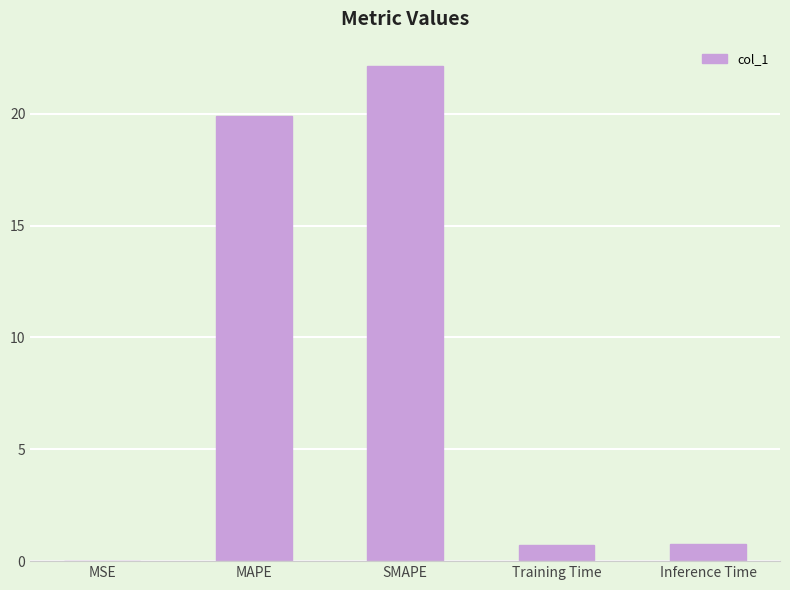

Which has a higher value, SMAPE or Inference Time?

SMAPE